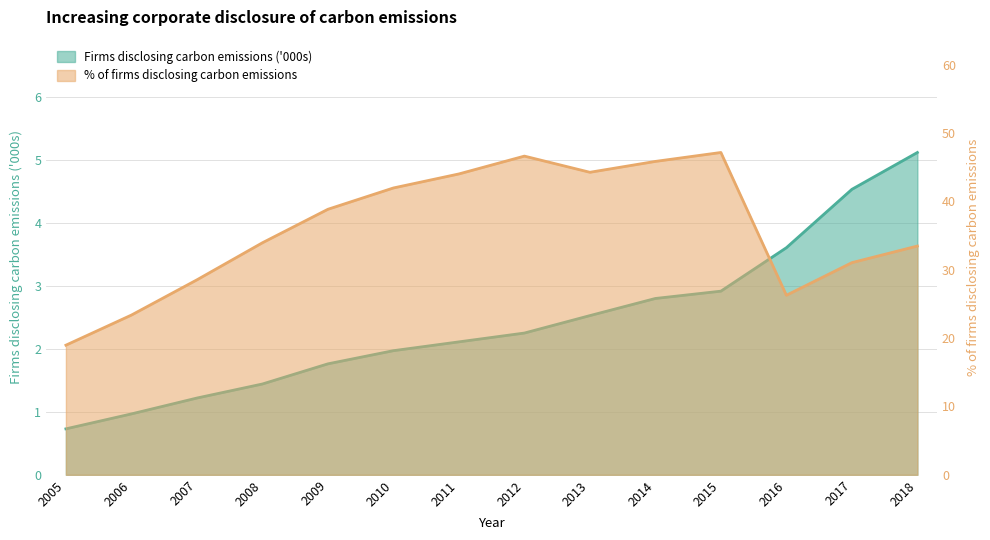

How many data points does each series have?

14